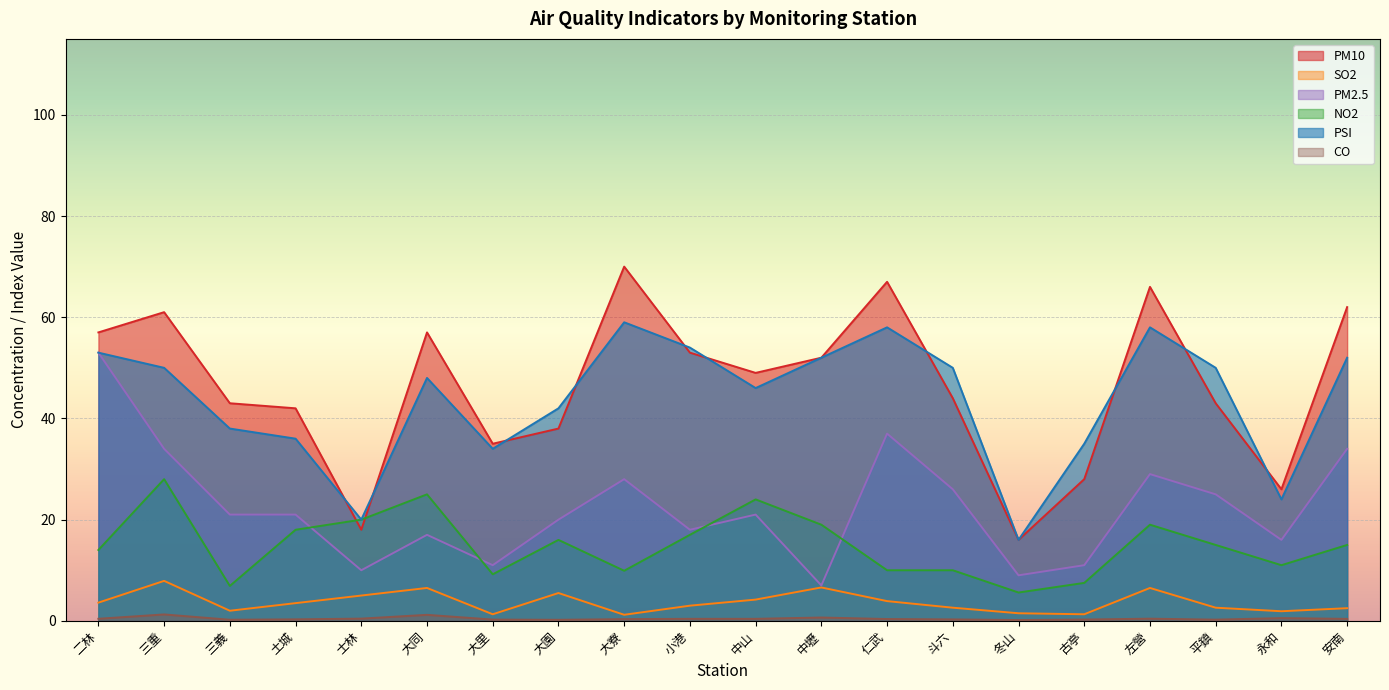

What is the label of the 8th point from the right?

仁武